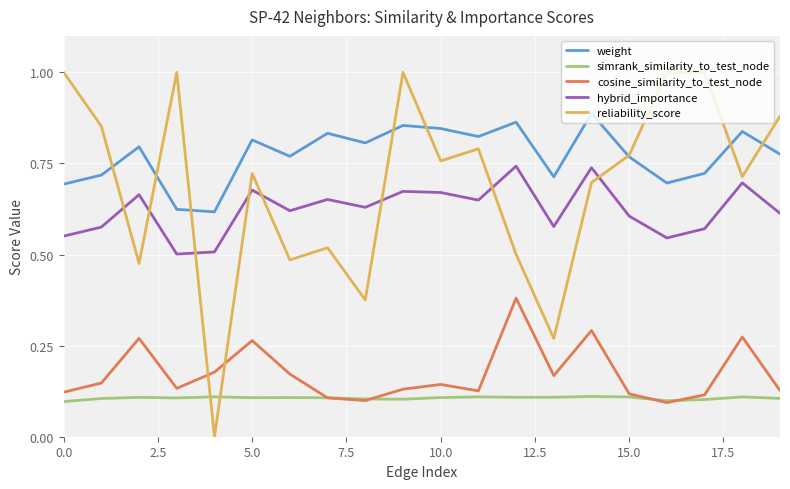

Is this an area chart (filled region under the line)?

No